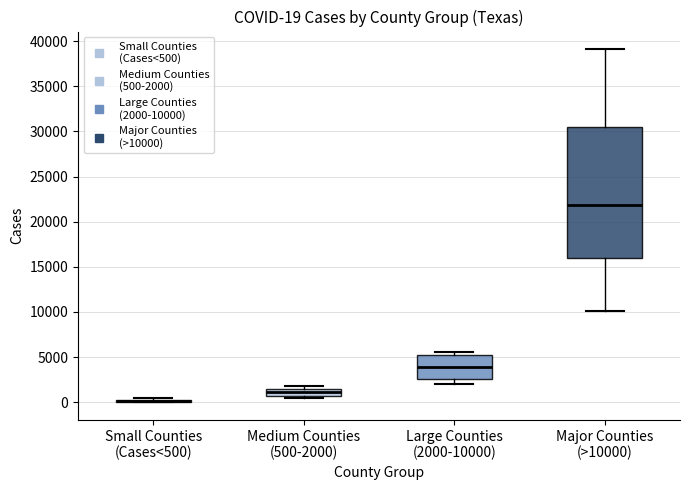

Which box is the tallest, from its lower edge to its upper edge?

Major Counties (>10000)